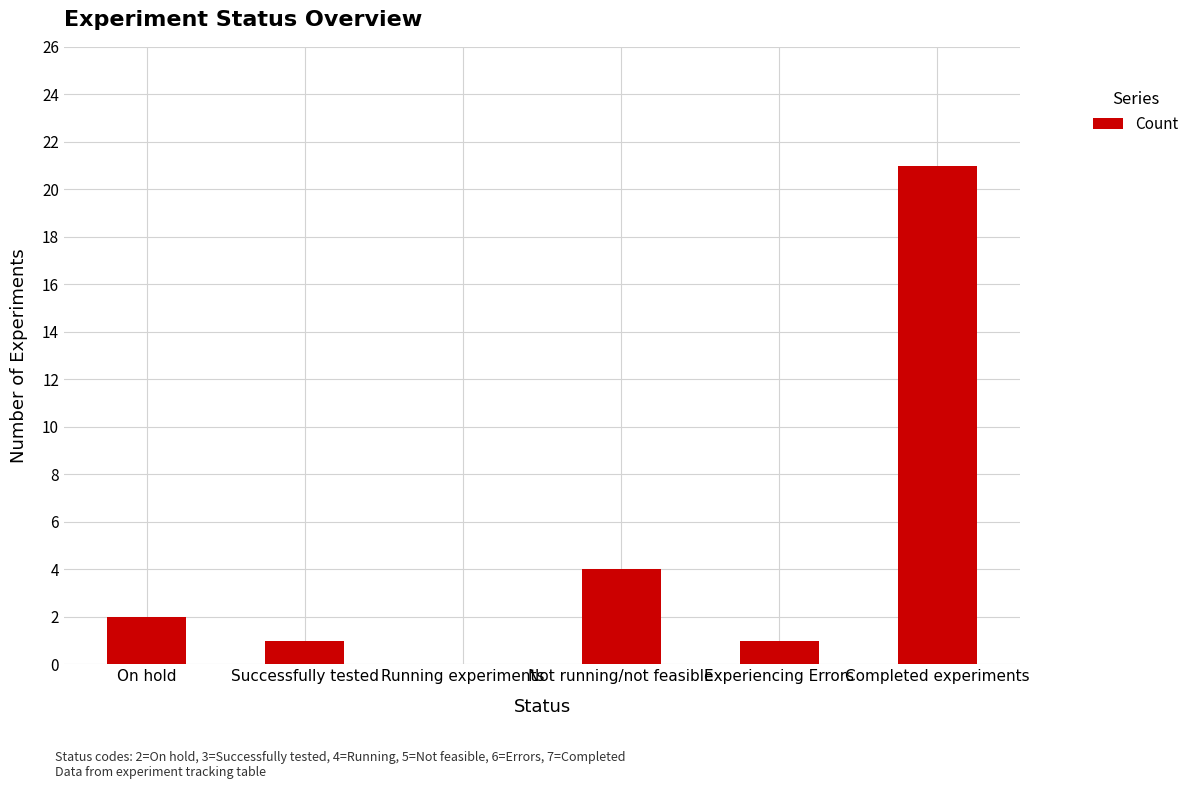

What is the maximum value shown in the chart?

21